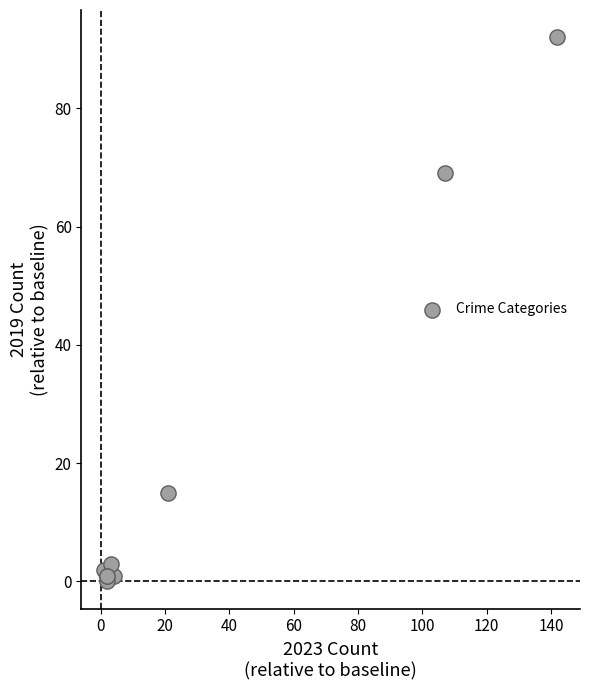

What Y value in the scatter plot is closest to 46?

69